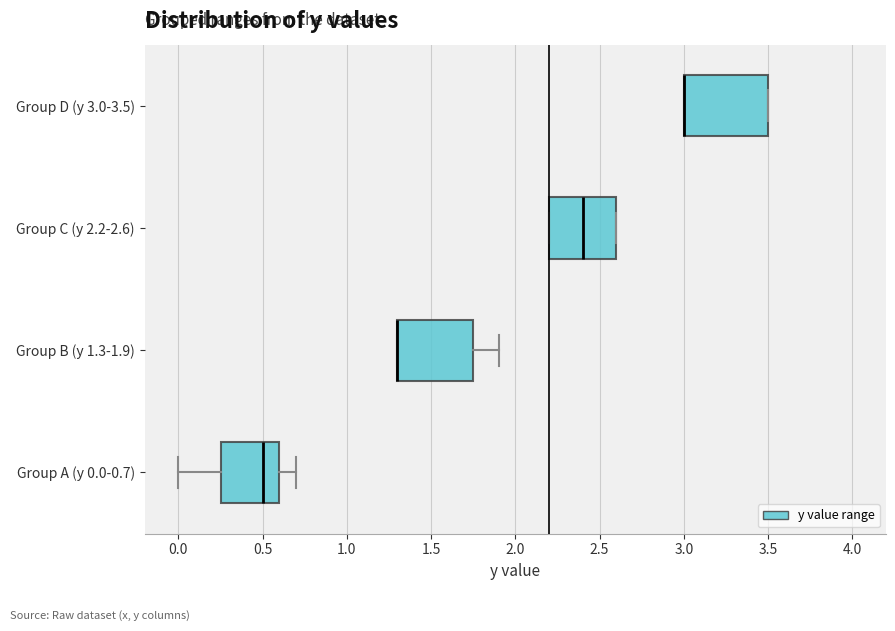

Where is the right edge of the box for Group B (y 1.3-1.9) on the x-axis? The values are not printed on the chart, so give them approximately, as read against the axis.

1.75